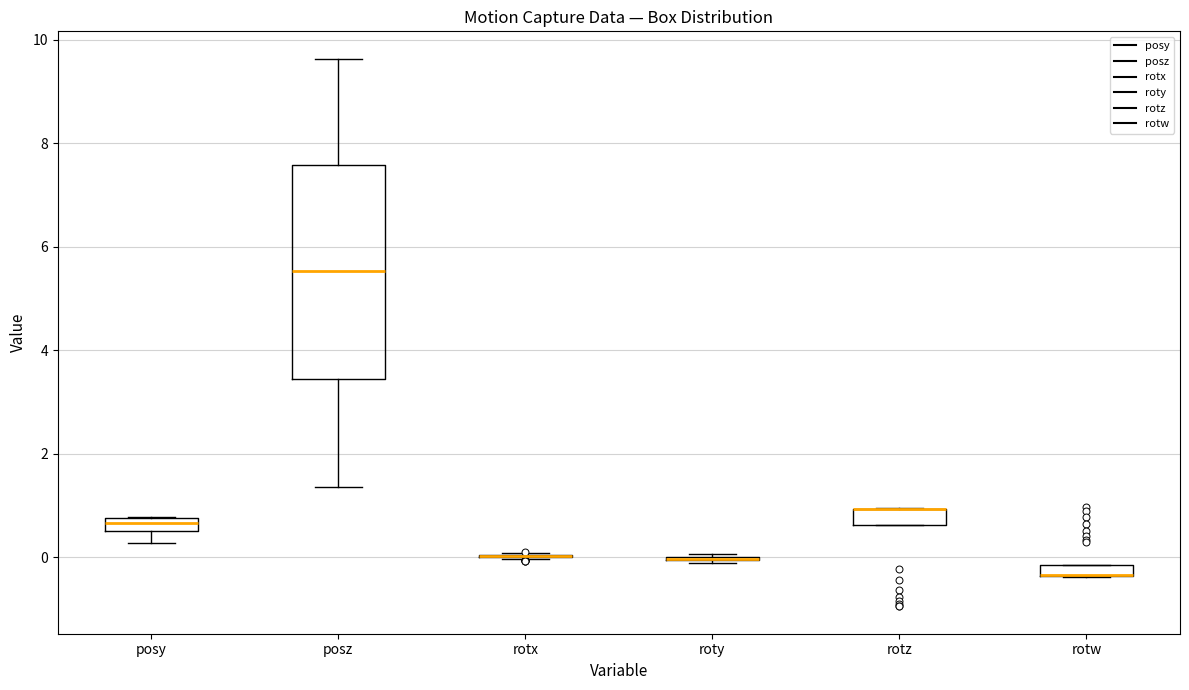

Comparing the boxes themselves (not the whiskers), which one is the tallest?

posz